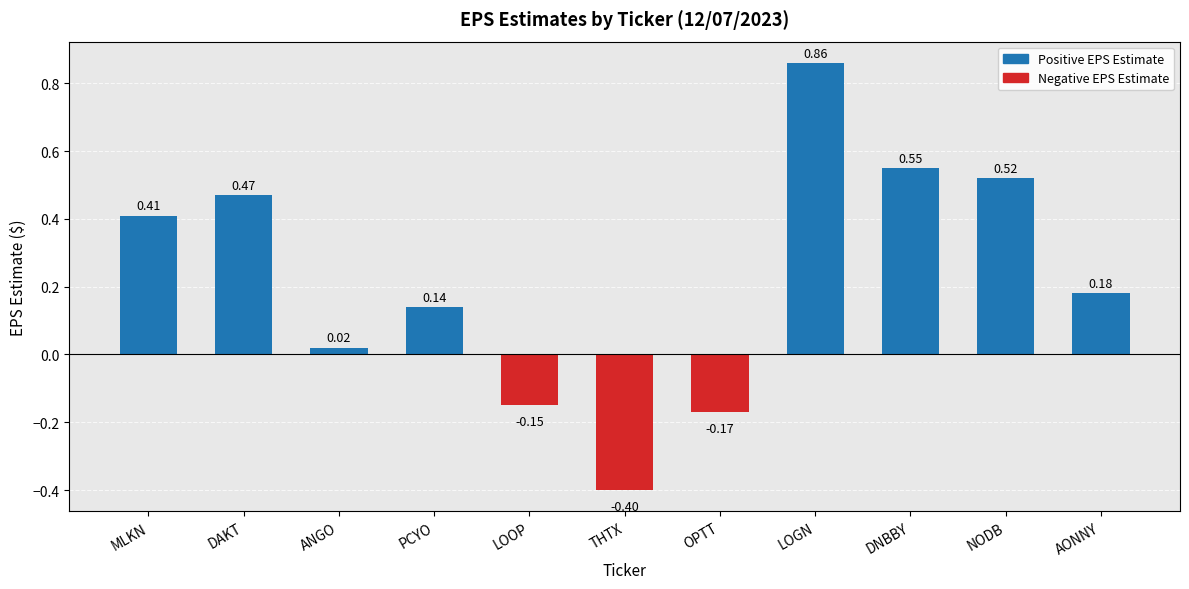

At which category does the chart reach its peak across all series?

LOGN